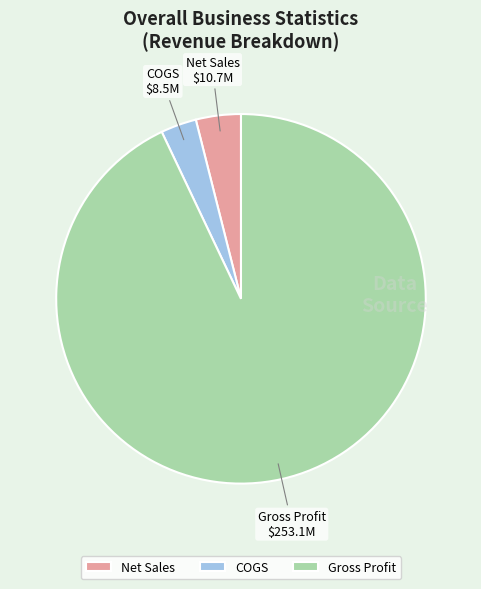

Is there any slice that represents more than half of the pie?

Yes